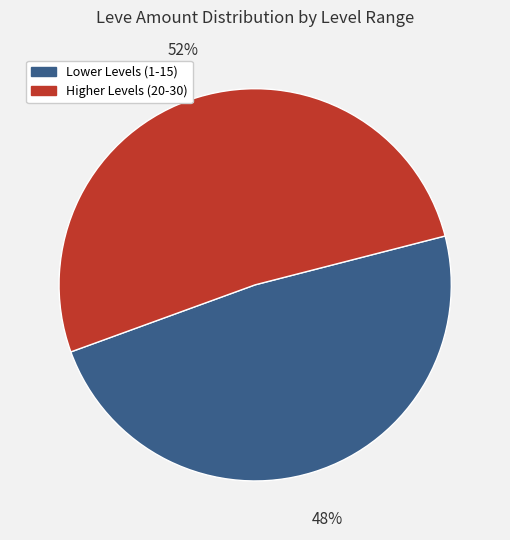

Does any single category account for the majority?

Yes